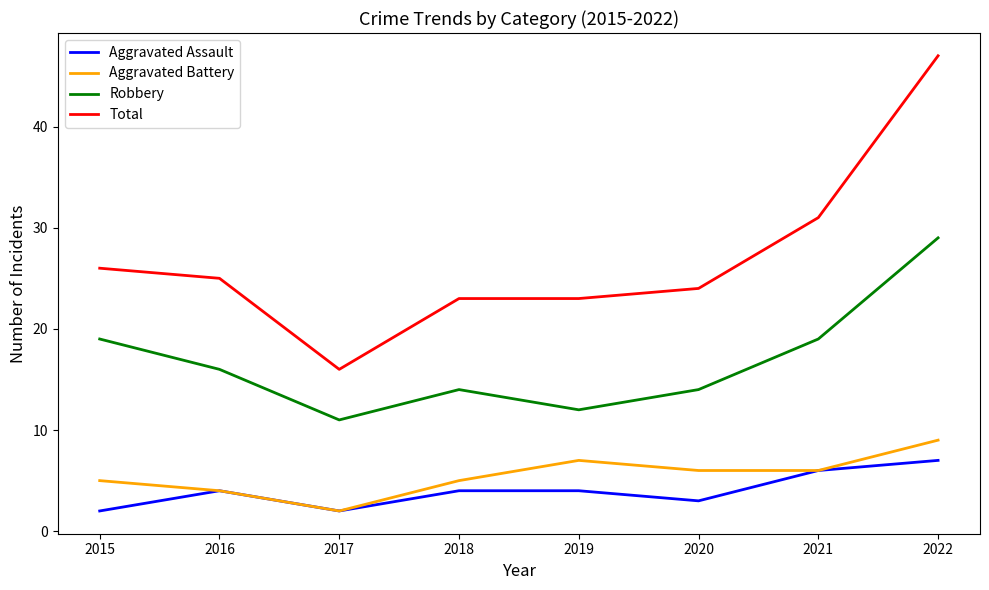

How many lines are shown in the chart?

4